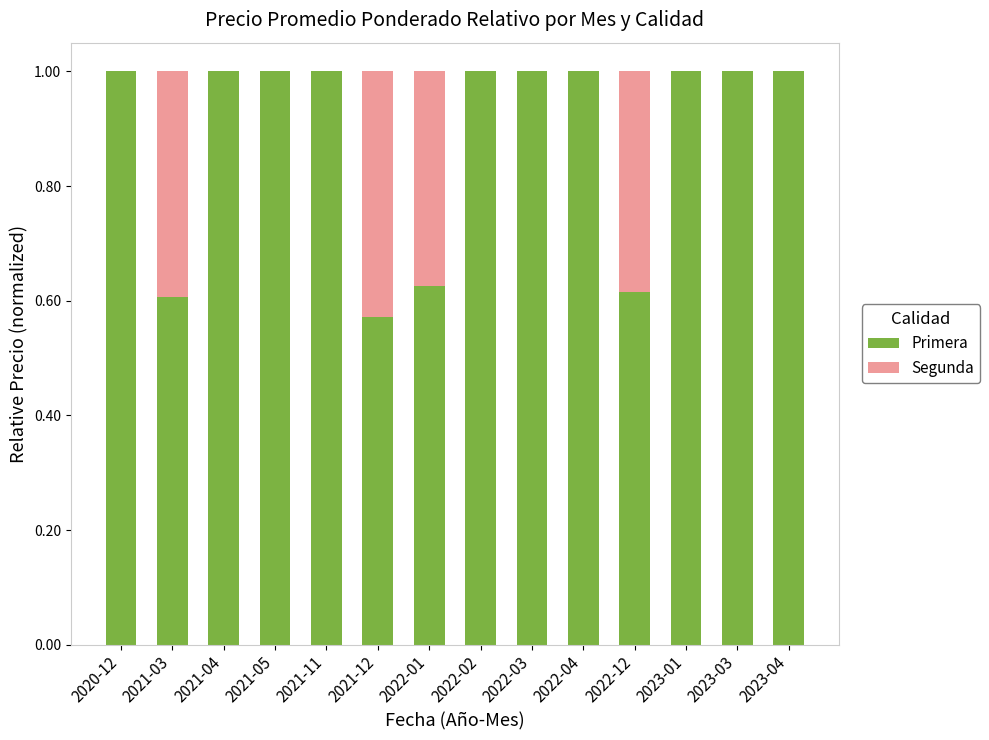

The value of Primera at 2022-03 is 1.0. True or false?

True